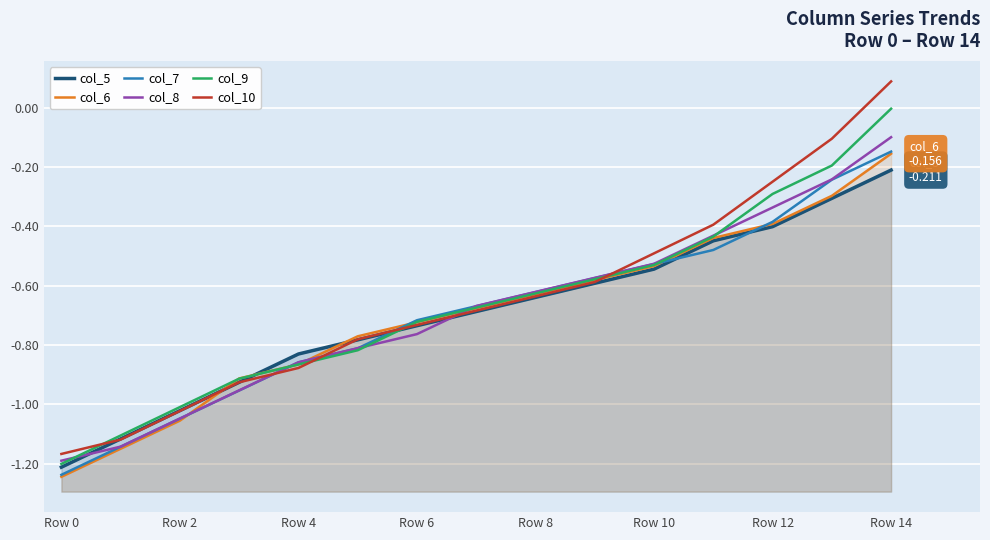

What is the approximate value of col_7 at 11?

-0.5